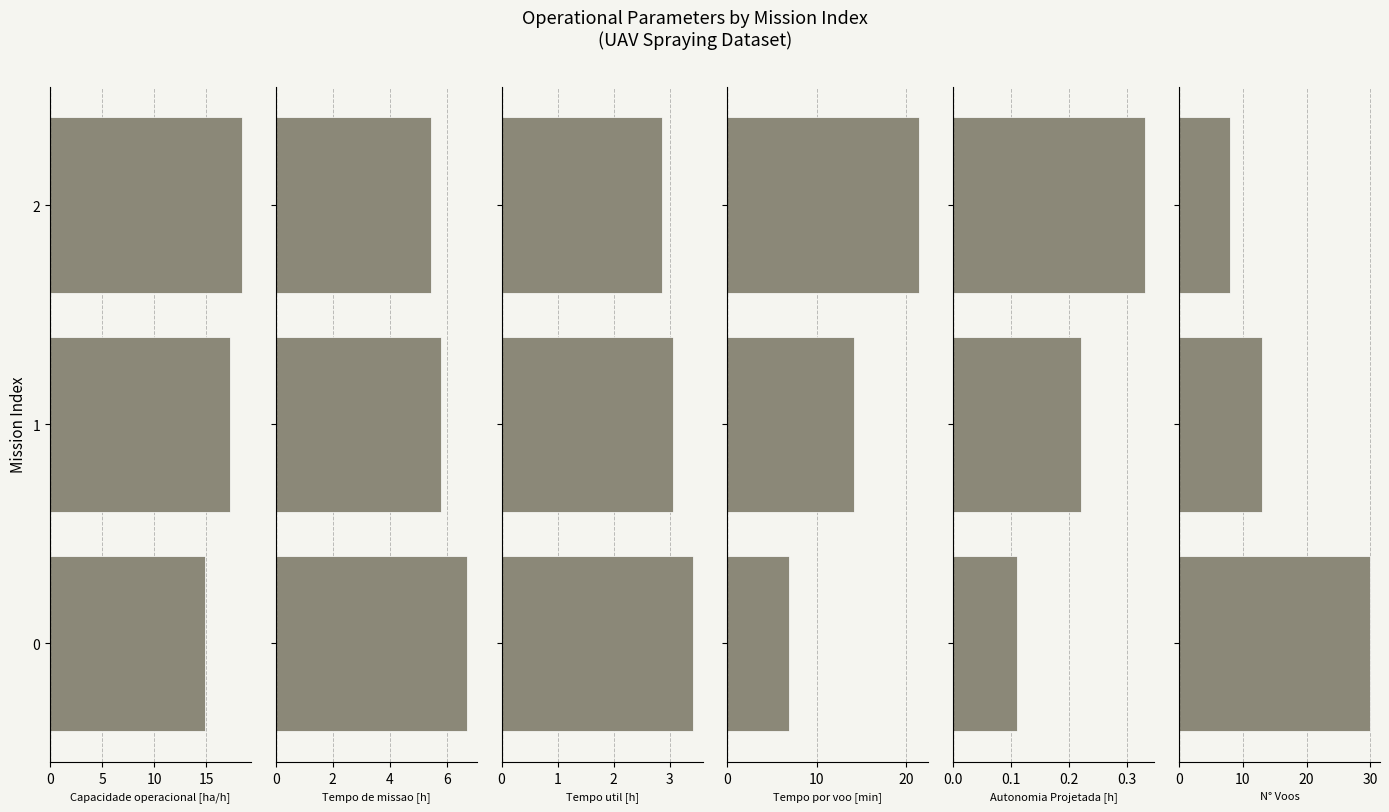

Which series has the largest range (max minus min)?

N° Voos